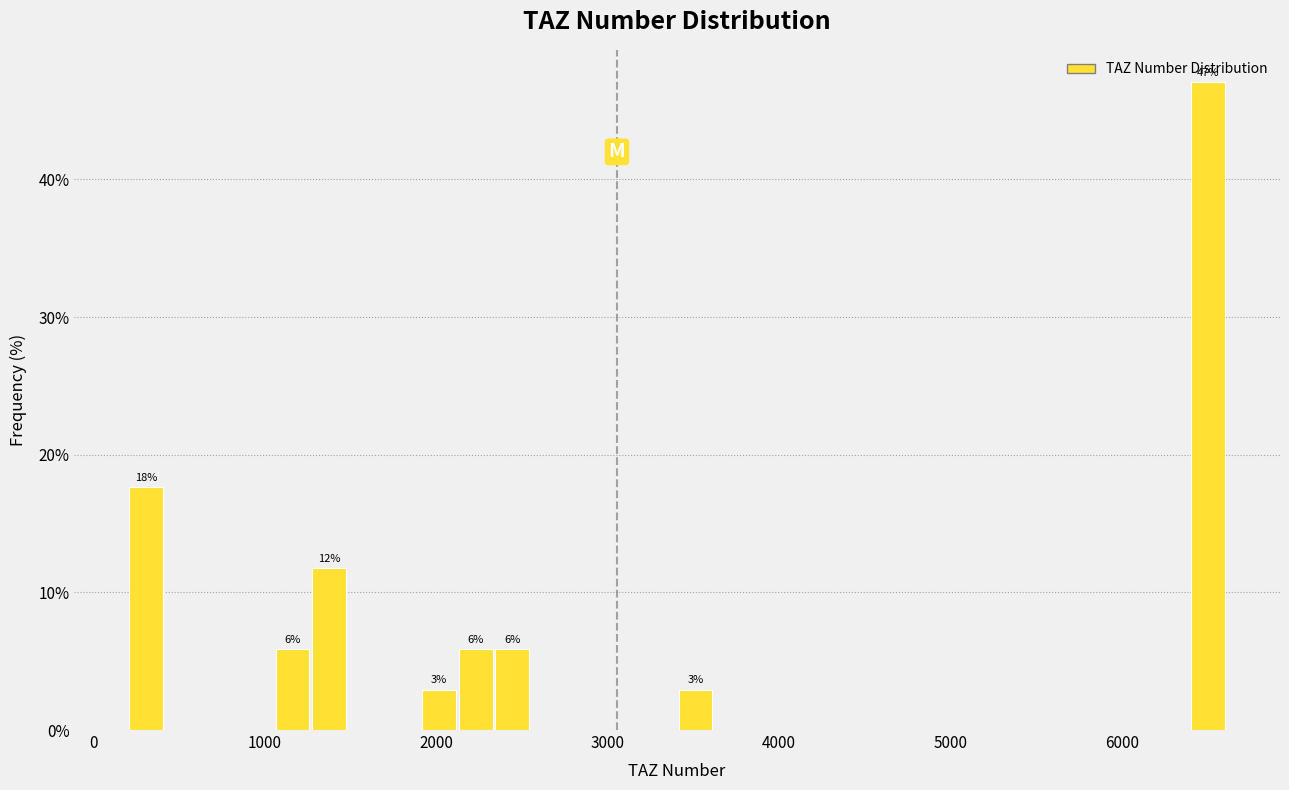

Read against the x-axis, roughly where is the centre of the tallest bar?

6500